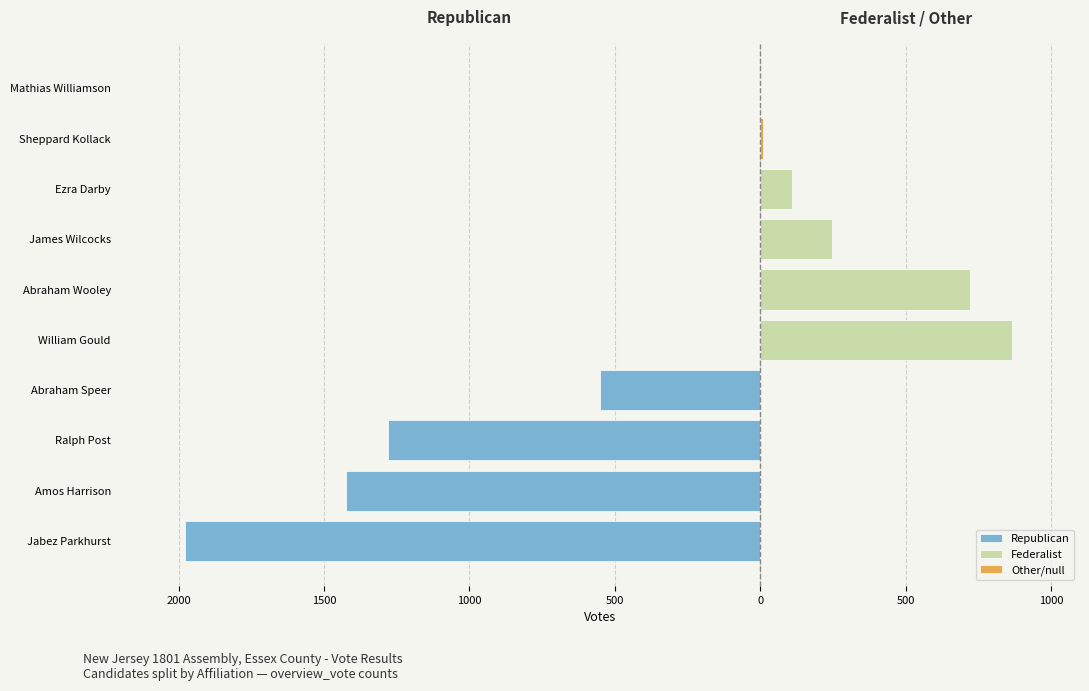

What is the sum of all Federalist values?

1948